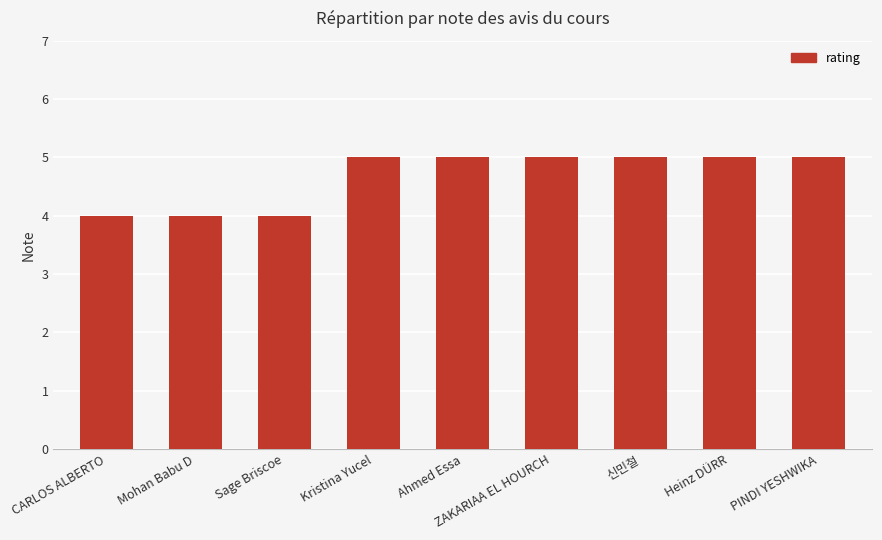

True or false: the data shows 5 at 신민철.

True